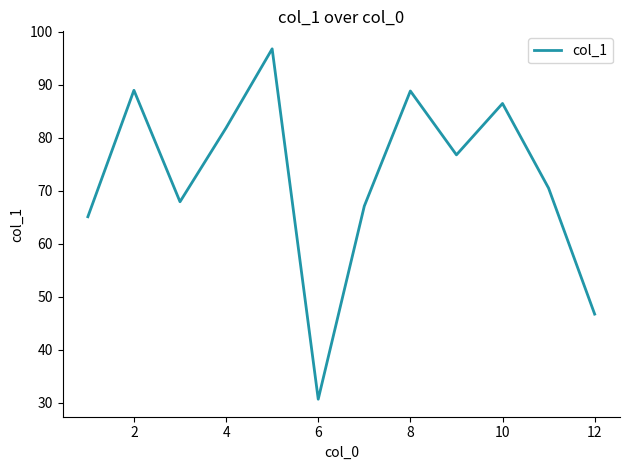

What is the minimum value shown in the chart?

30.7